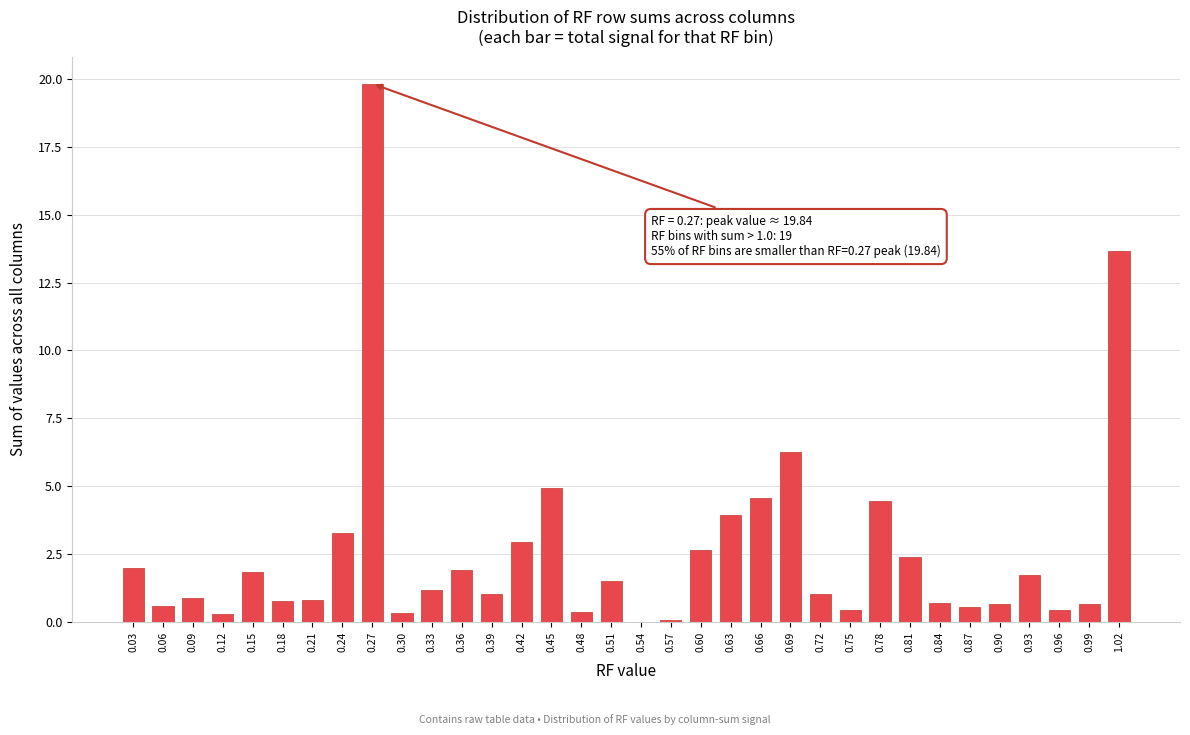

What is the maximum value shown in the chart?

19.8